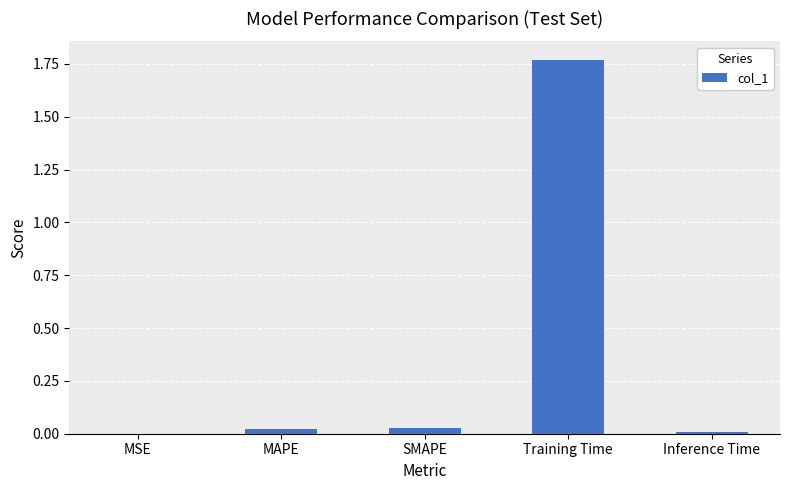

Is it true that the value at Inference Time is 0.0?

True